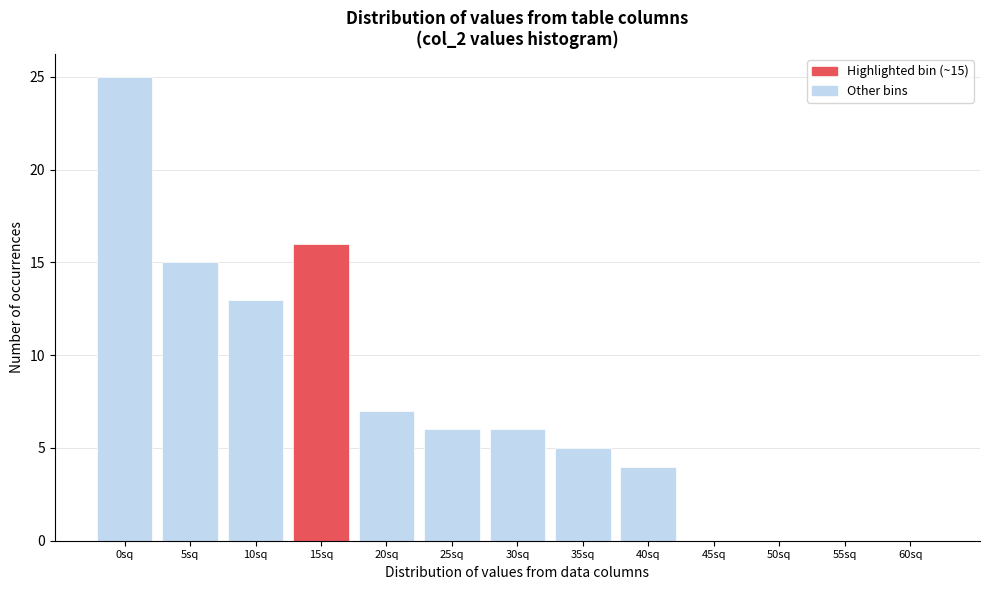

Reading left to right, extract all data points from this chart.

0sq=25	5sq=15	10sq=13	15sq=16	20sq=7	25sq=6	30sq=6	35sq=5	40sq=4	45sq=0	50sq=0	55sq=0	60sq=0